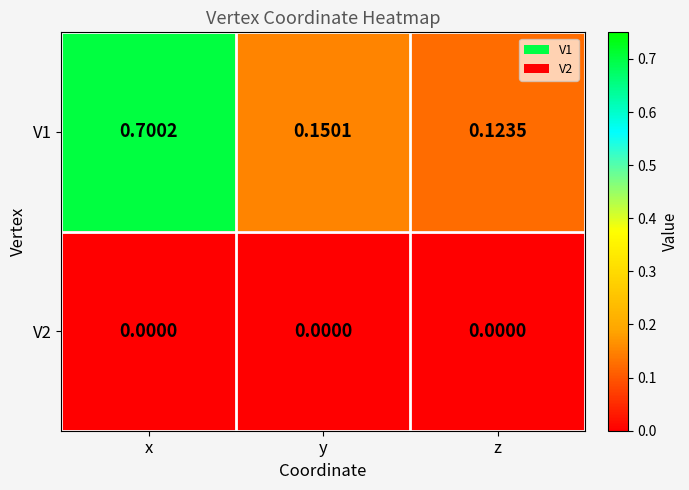

Which category has the lowest value in the V1 series?

z